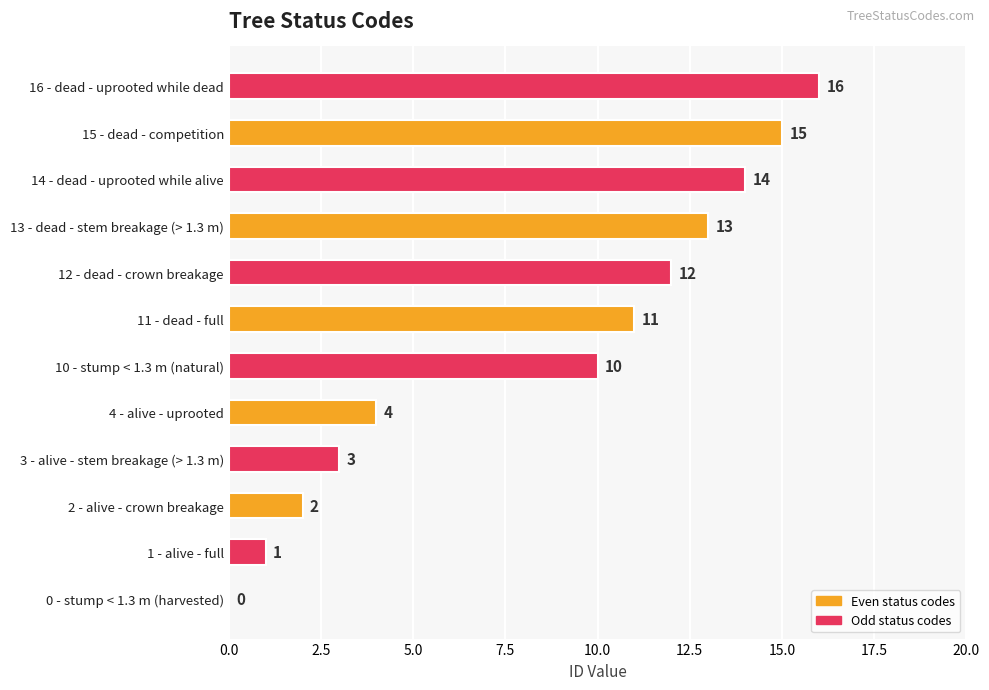

Where is the data nearest to the value 8?

10 - stump < 1.3 m (natural)